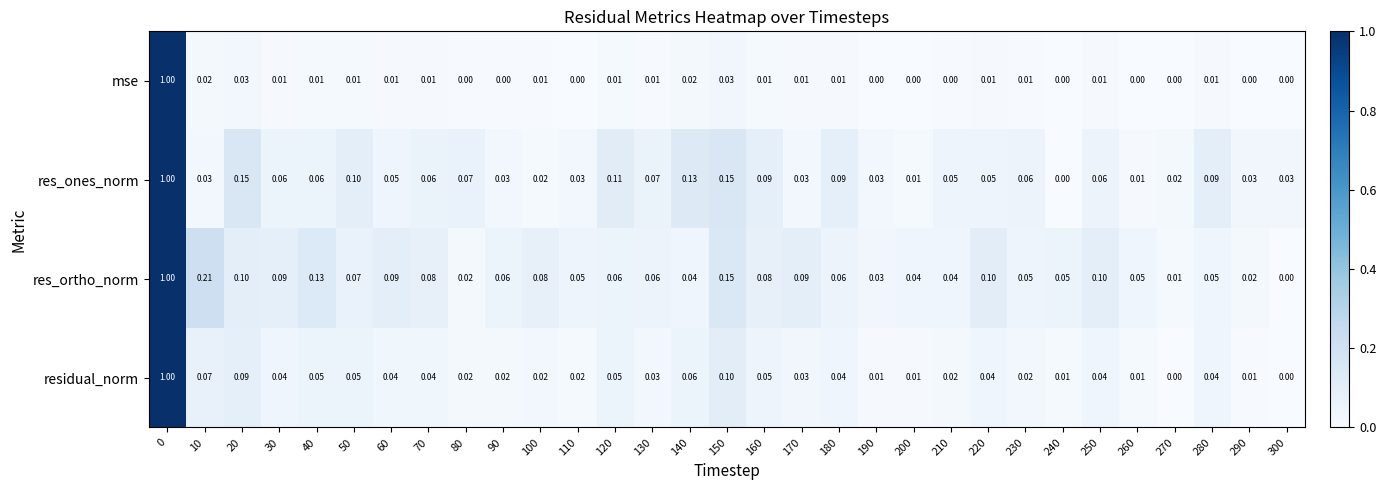

Rank the series by their average value, from lowest to highest.

mse, residual_norm, res_ones_norm, res_ortho_norm